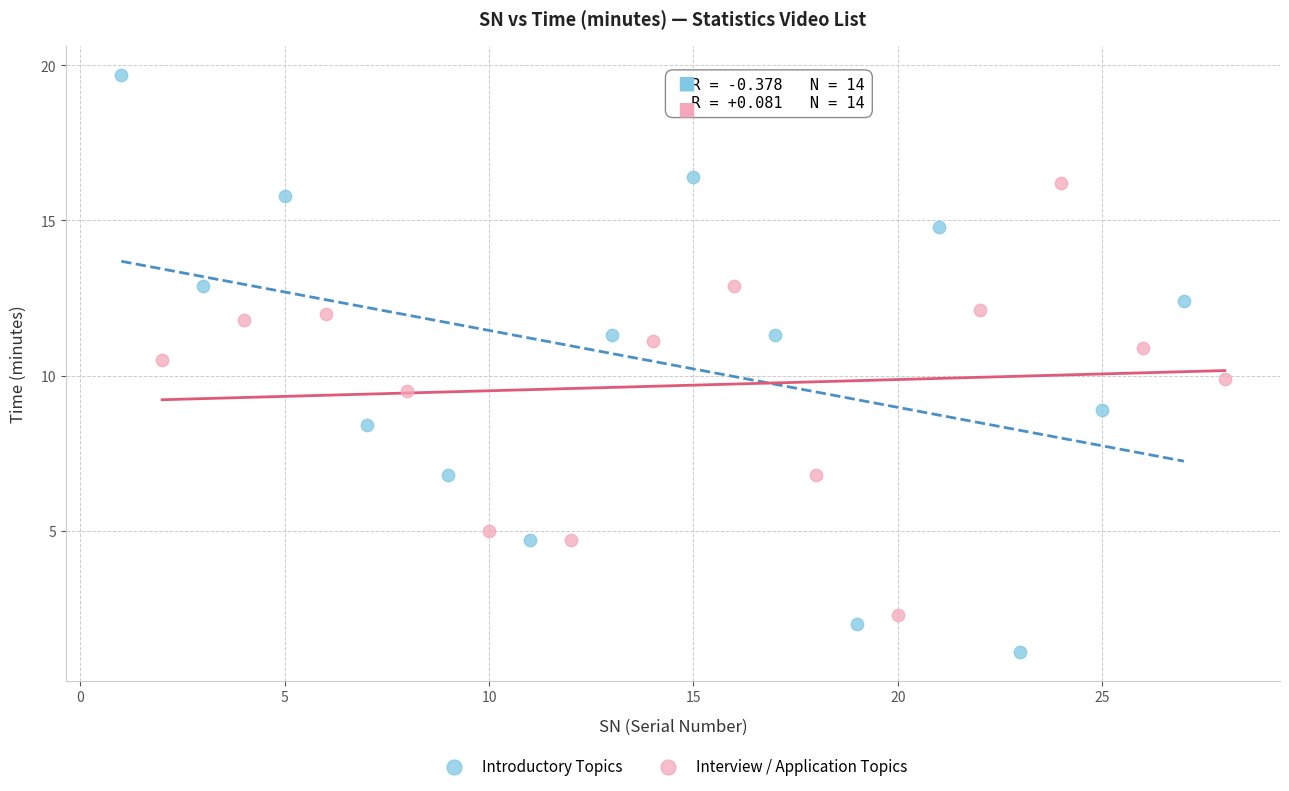

Which series has the largest Y range (max minus min)?

Introductory Topics